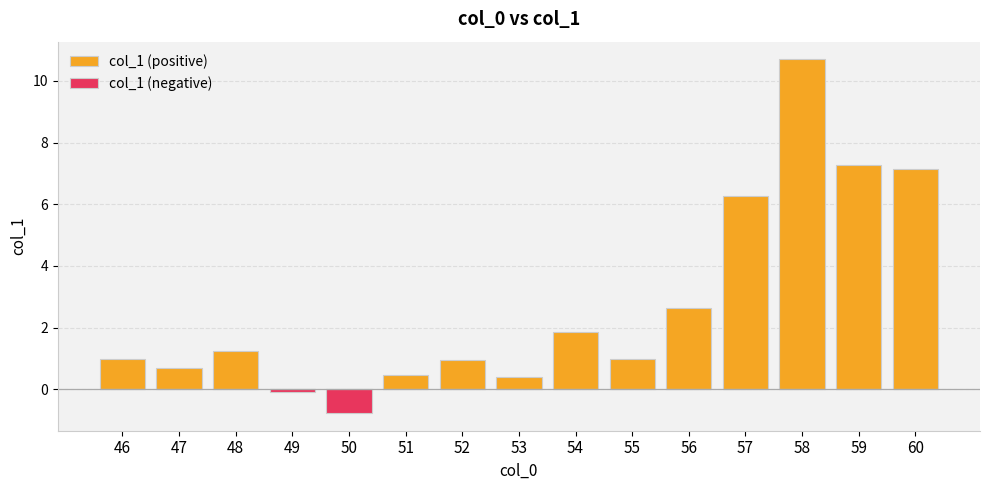

Reading right to left, list all the values displayed in this chart.

col_1 (positive): 7.1	7.3	10.7	6.3	2.6	1.0	1.9	0.4	0.9	0.5	0.0	0.0	1.2	0.7	1.0
col_1 (negative): 0.0	0.0	0.0	0.0	0.0	0.0	0.0	0.0	0.0	0.0	-0.8	-0.1	0.0	0.0	0.0